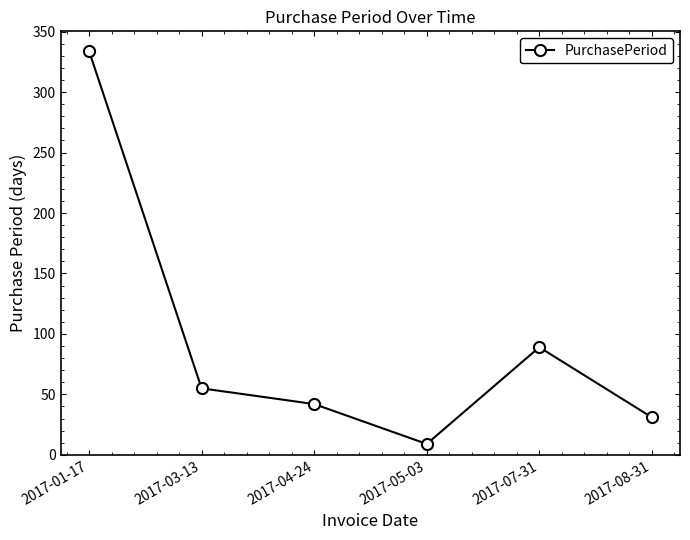

List the labels in order of value, smallest first.

2017-05-03, 2017-08-31, 2017-04-24, 2017-03-13, 2017-07-31, 2017-01-17